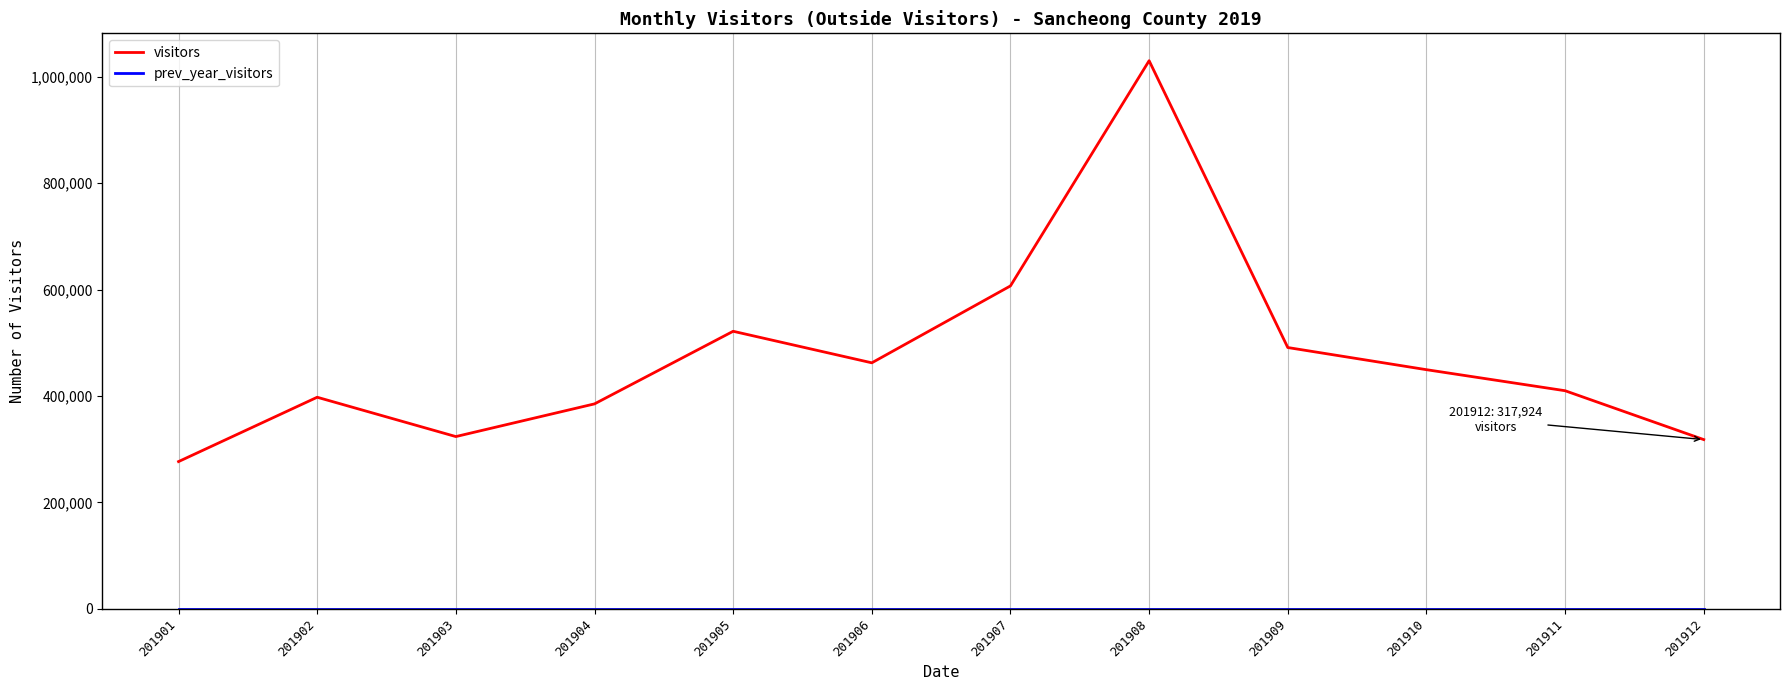

What is the total value across all series at 201903?

323603